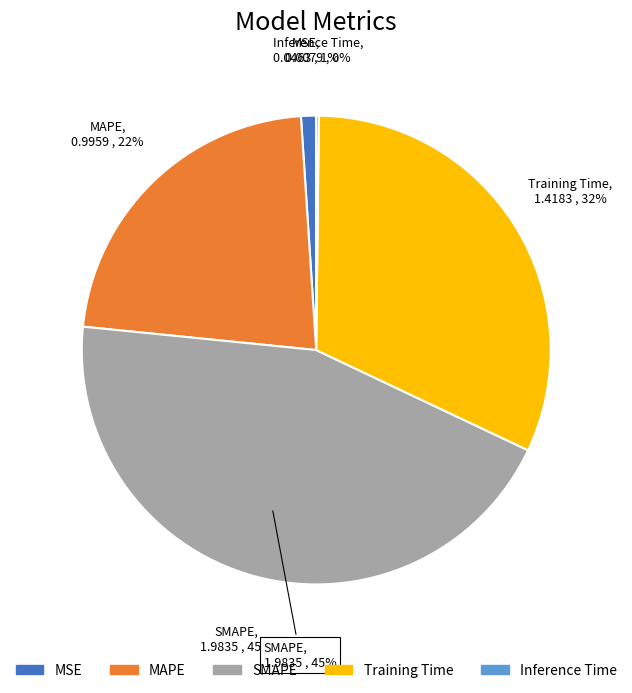

Does any single category account for the majority?

No